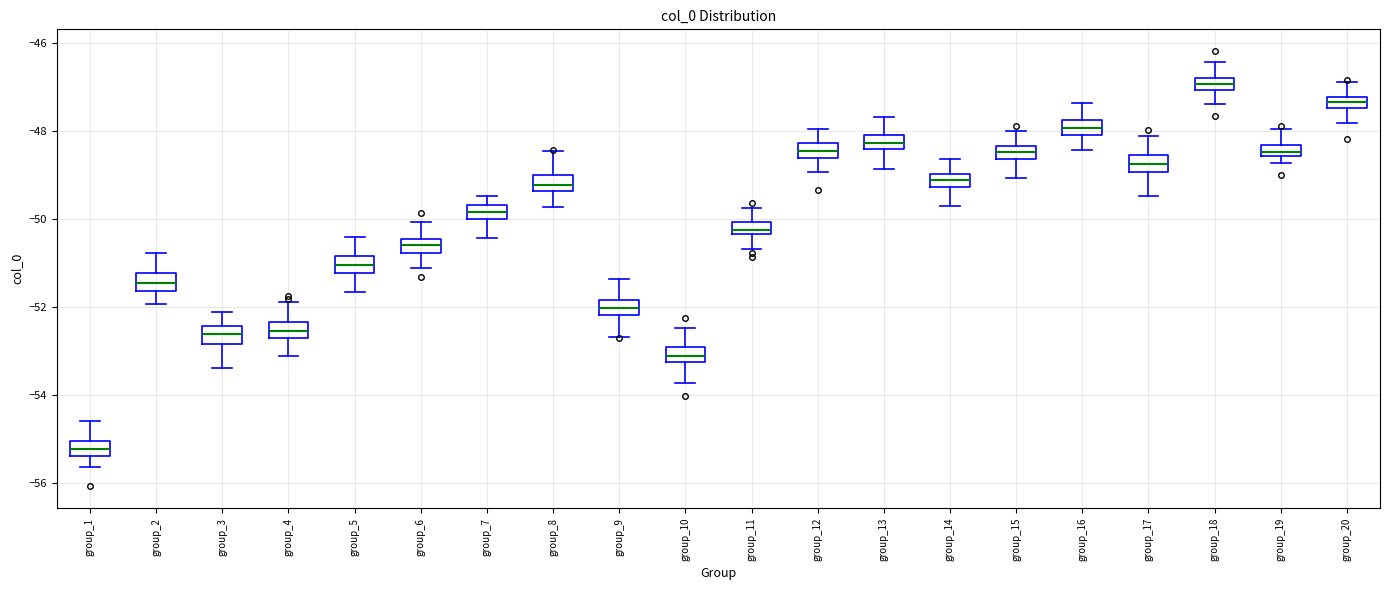

Which box's median line is the lowest?

group_1